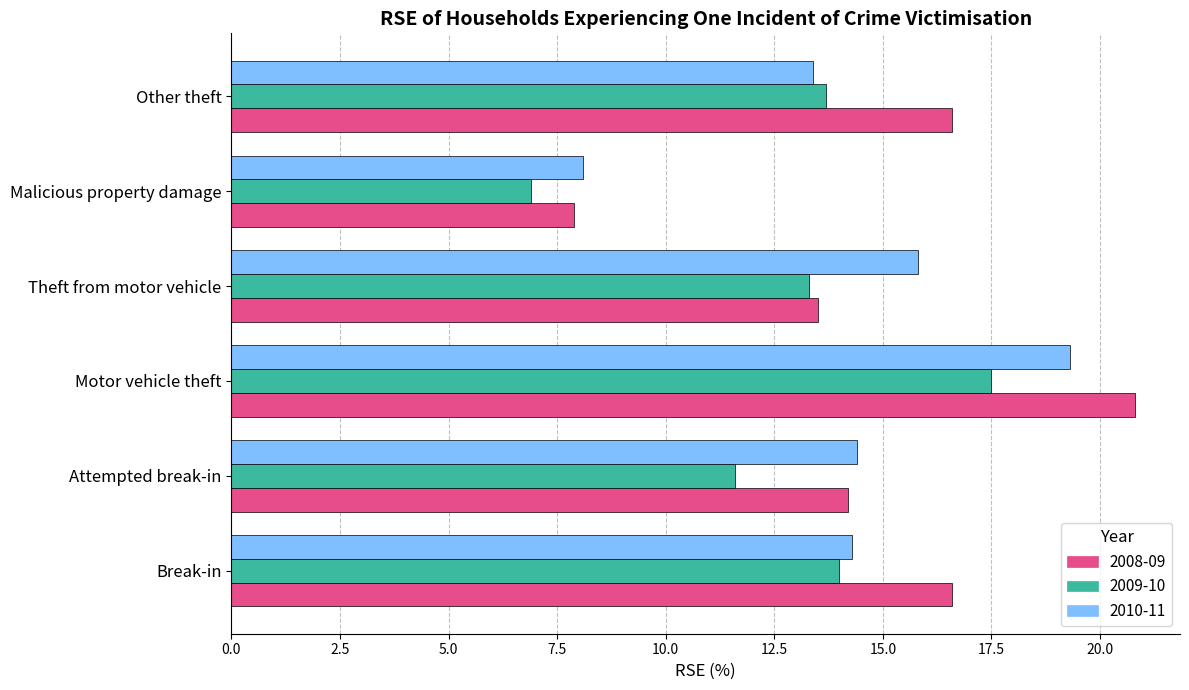

How many data points does each series have?

6